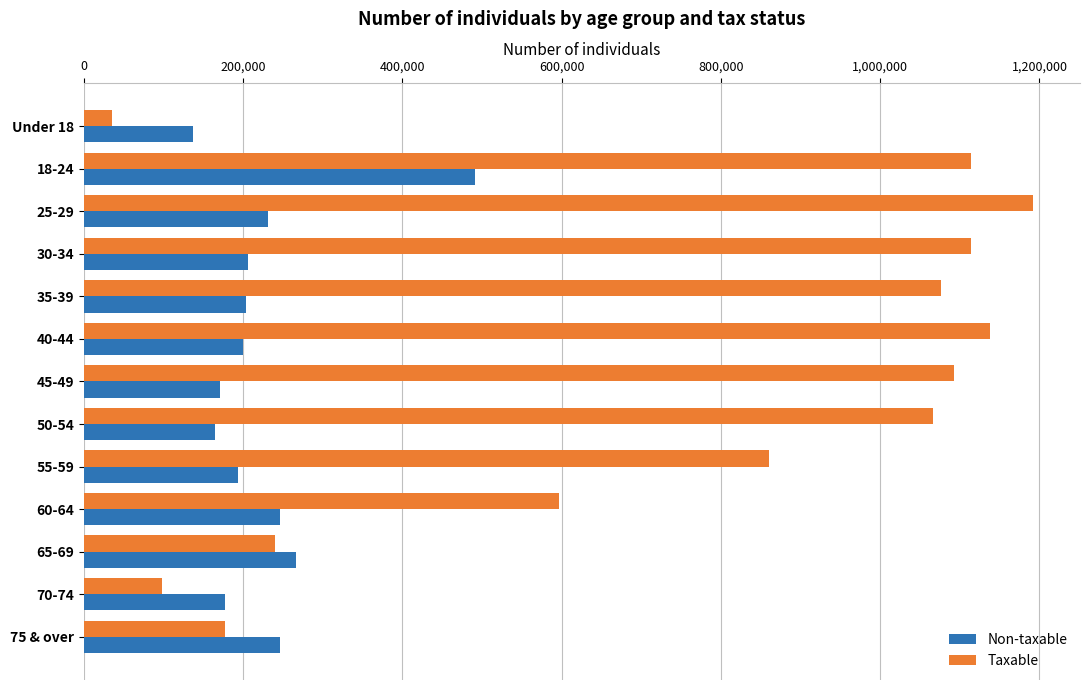

At which category is the sum across all series the highest?

18-24